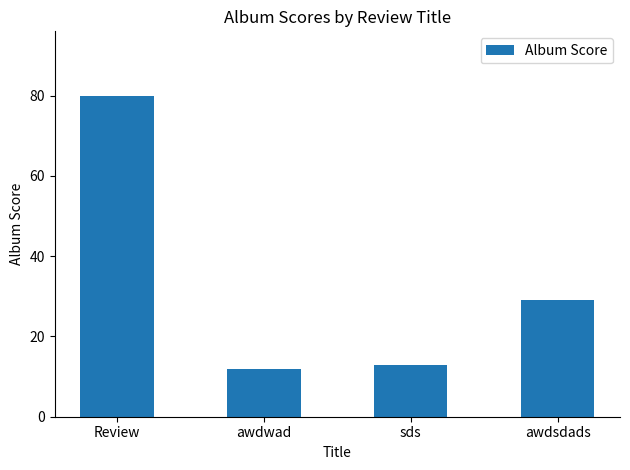

List the labels in order of value, smallest first.

awdwad, sds, awdsdads, Review